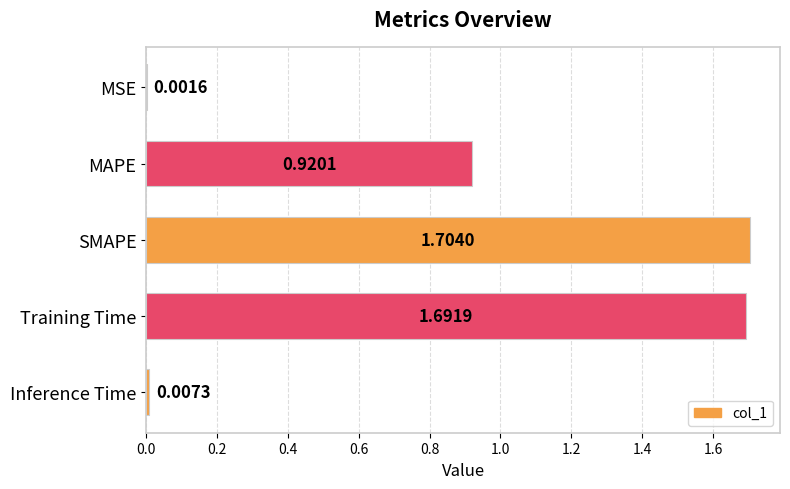

Count the number of data series in this chart.

1